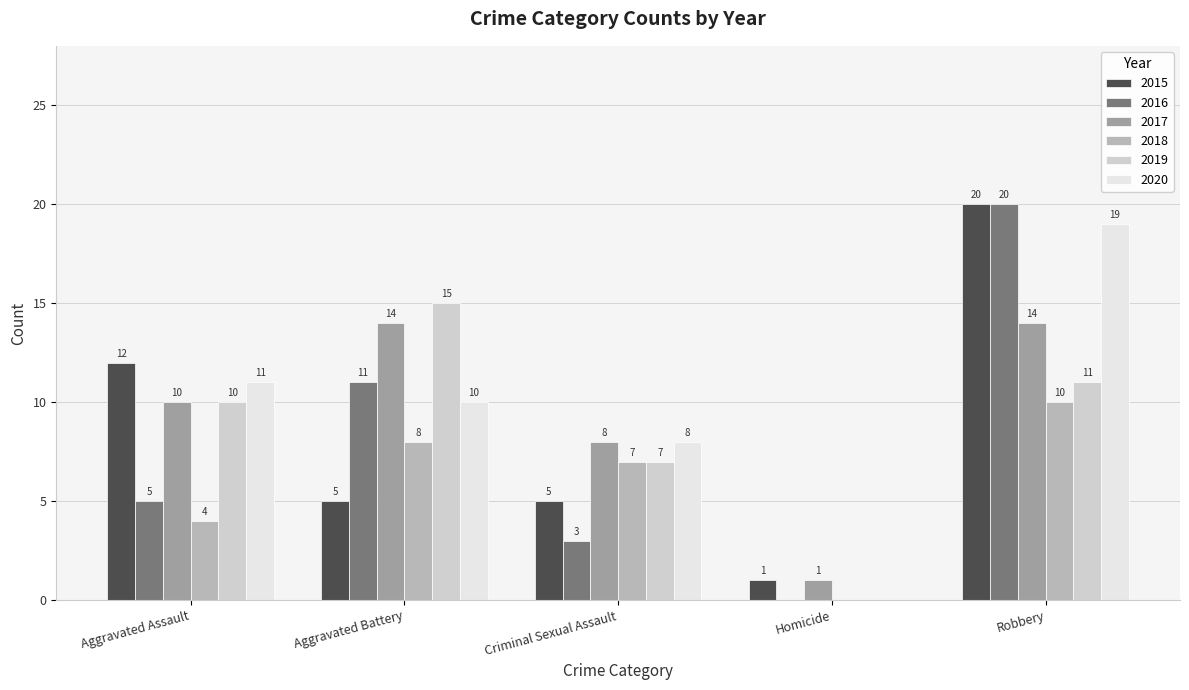

What is the maximum value shown in the chart?

20